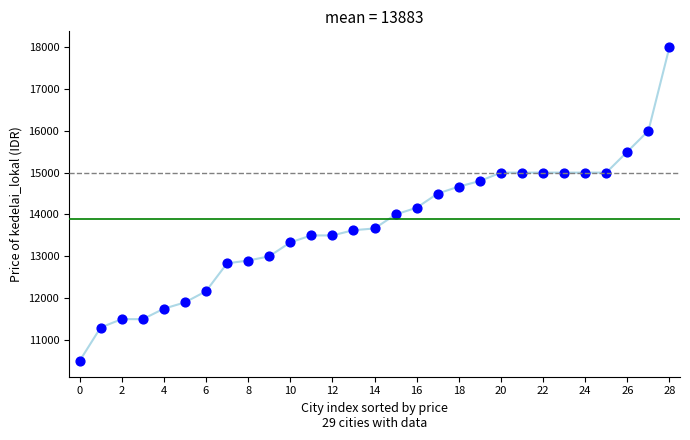

What Y value in the scatter plot is closest to 14250?

14162